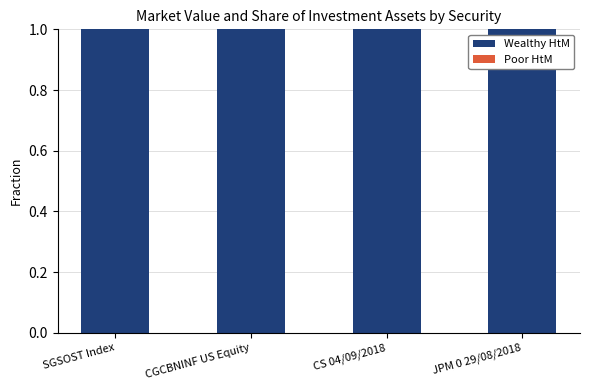

What is the sum of all Wealthy HtM values?

4.0